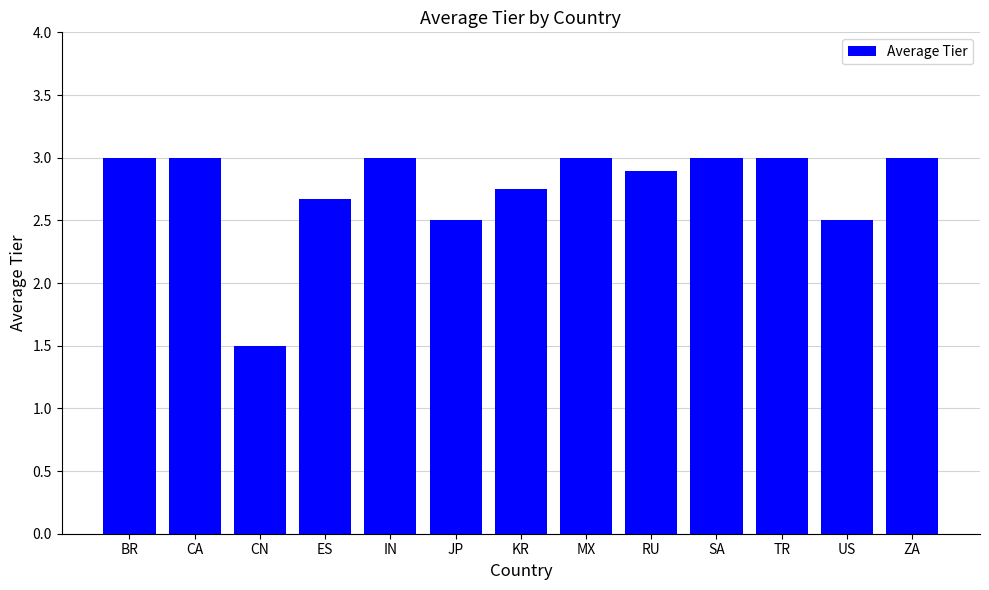

What is the label of the 12th bar from the right?

CA